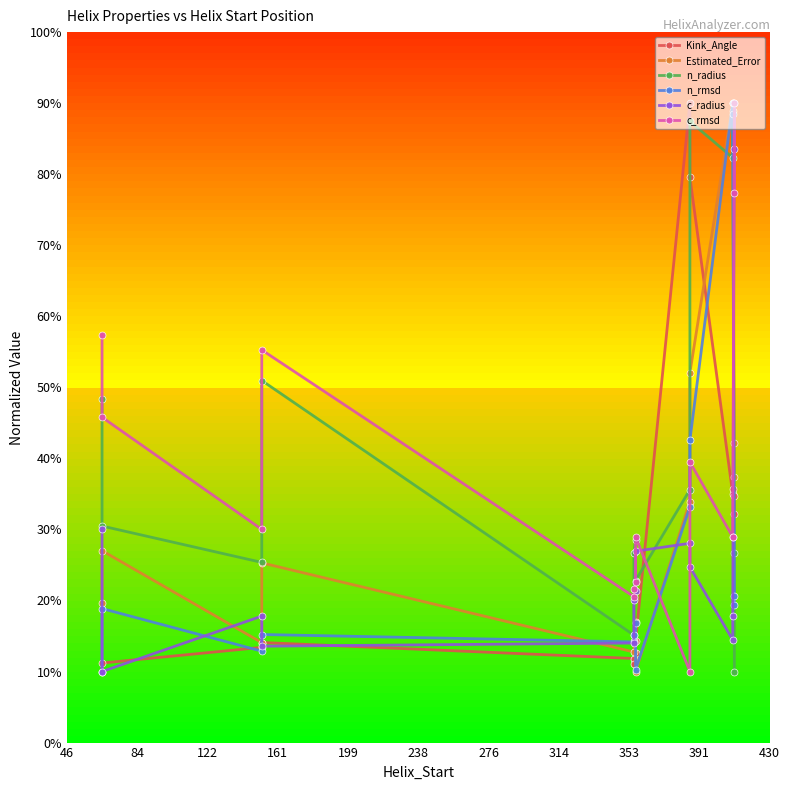

What is the difference between the n_radius values at 238 and 84?

3.8